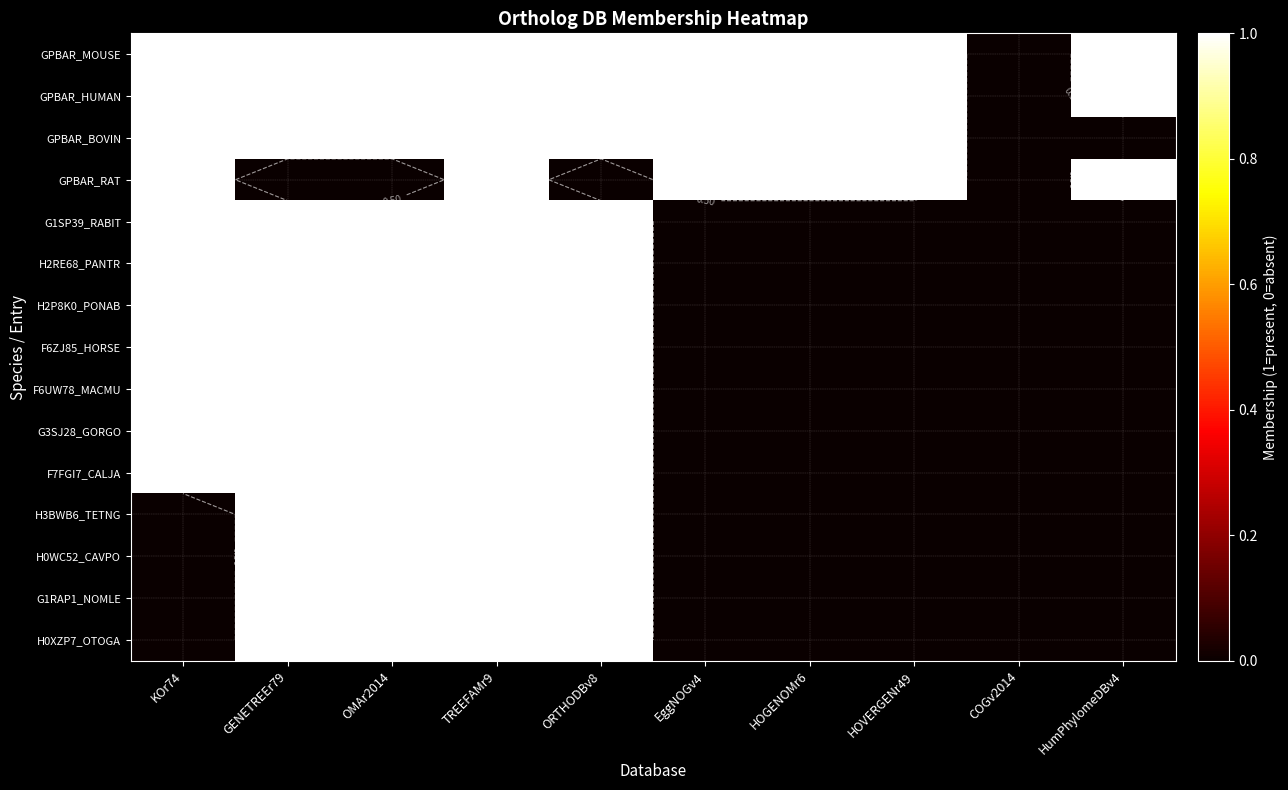

The value of GPBAR_HUMAN at KOr74 is 1. True or false?

True